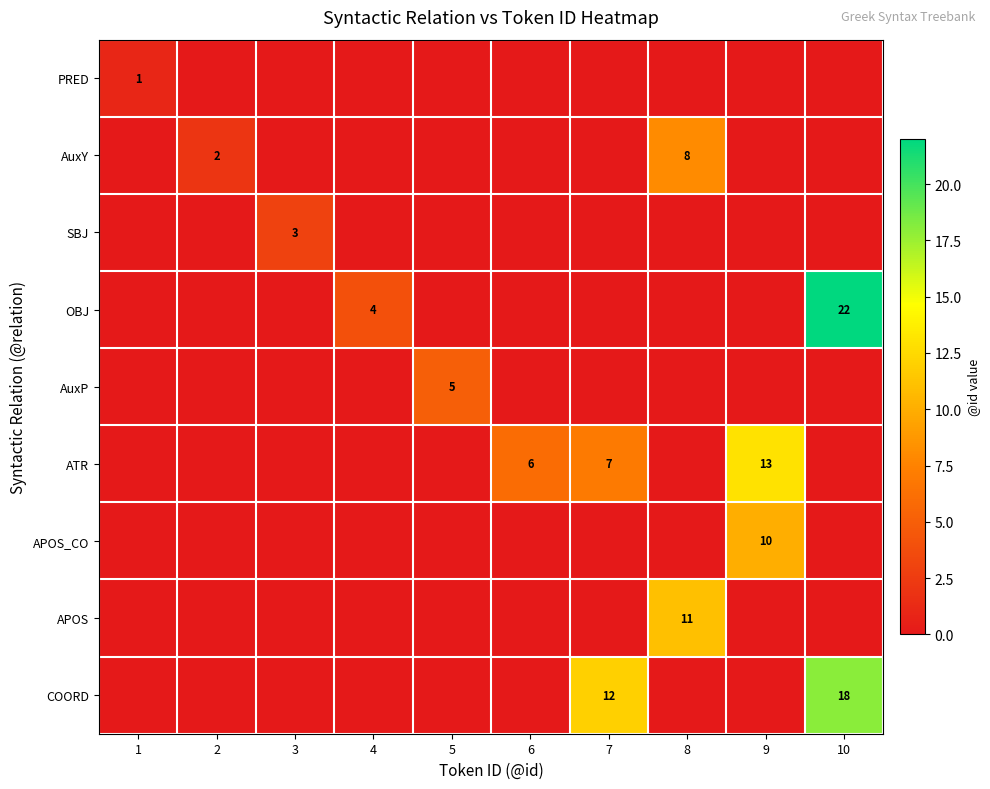

True or false: APOS_CO has a value of 6 at 9.

False